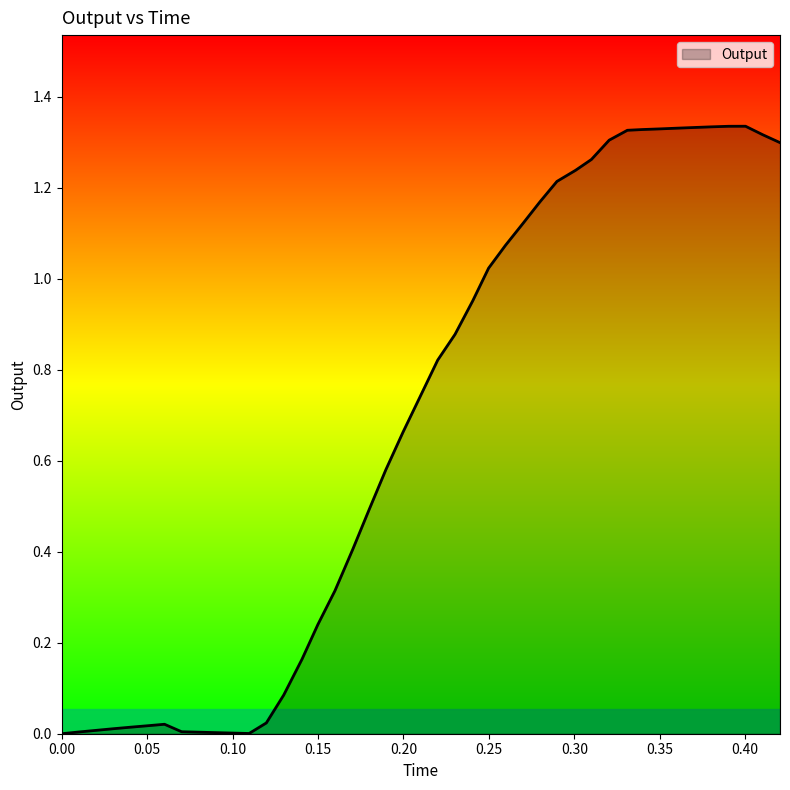

Does the chart have visible grid lines?

No